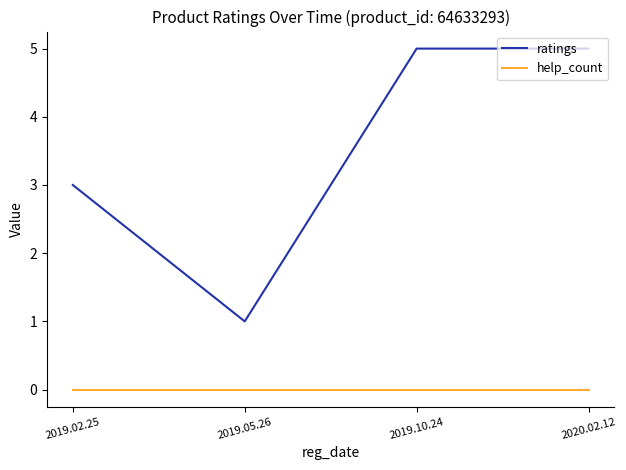

True or false: help_count and ratings cross at least once.

False